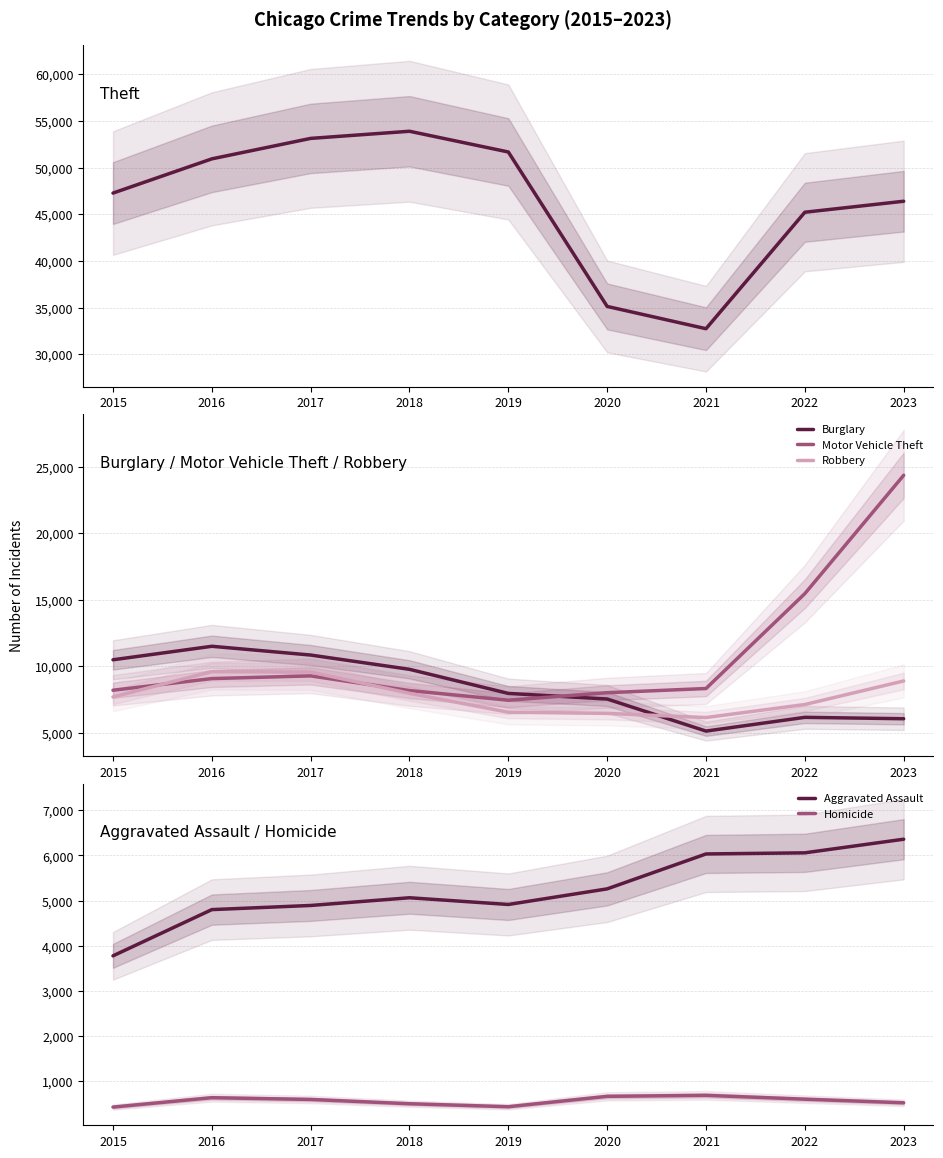

At which label does Motor Vehicle Theft reach its minimum?

2019